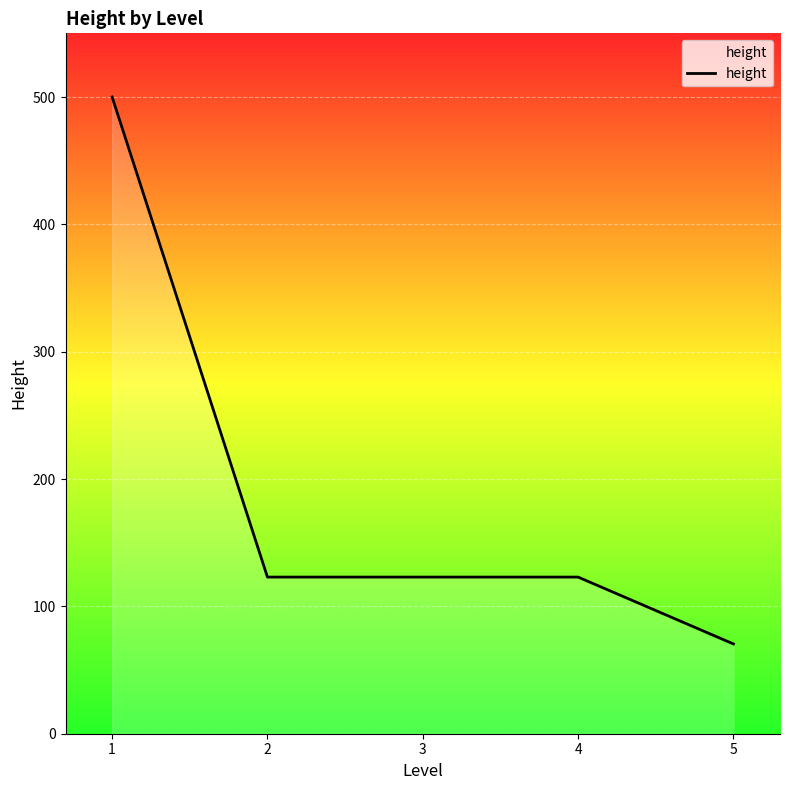

What is the minimum value shown in the chart?

70.5